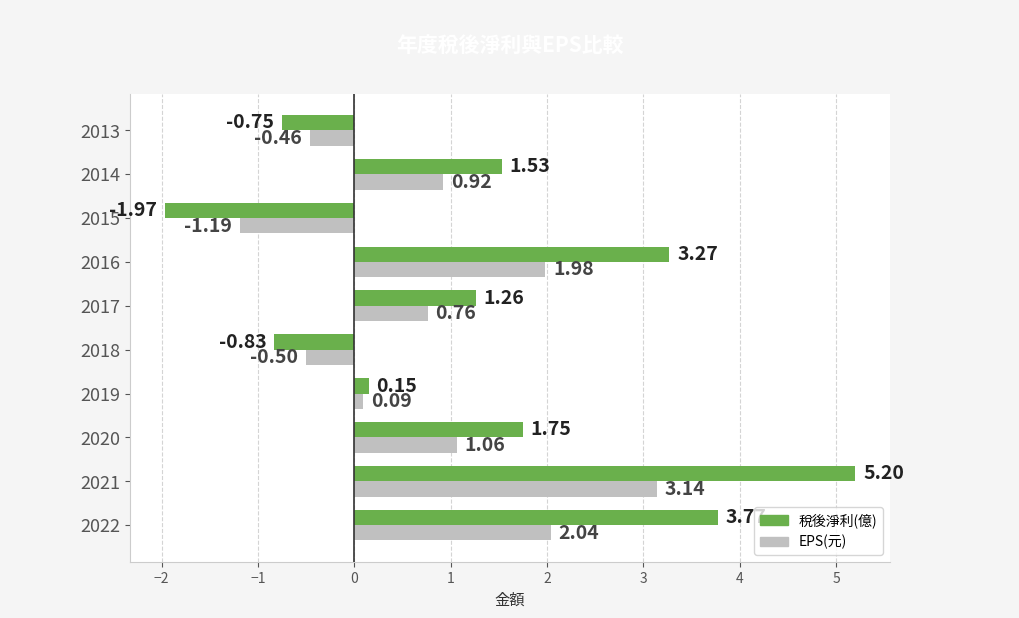

Between 2021 and 2015, which series saw the biggest shift?

稅後淨利(億)